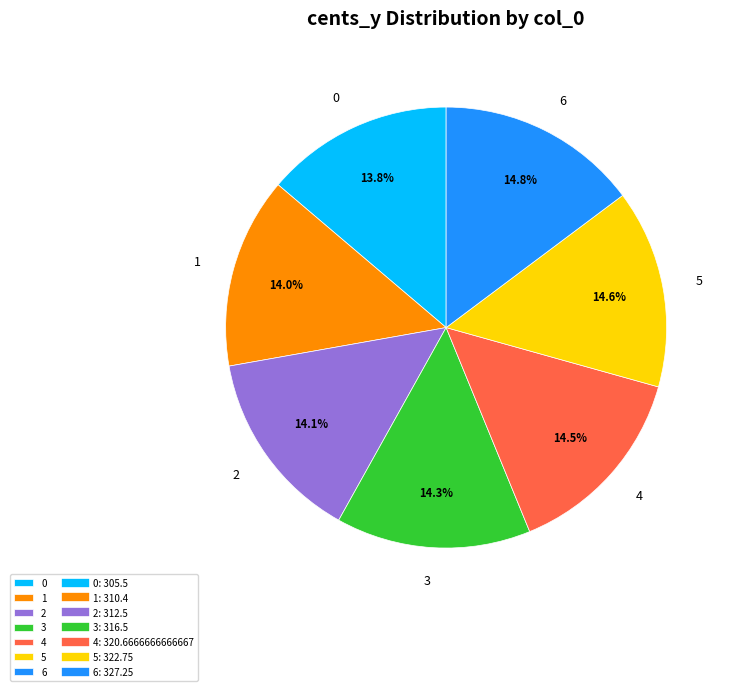

How many slices are in this pie chart?

7